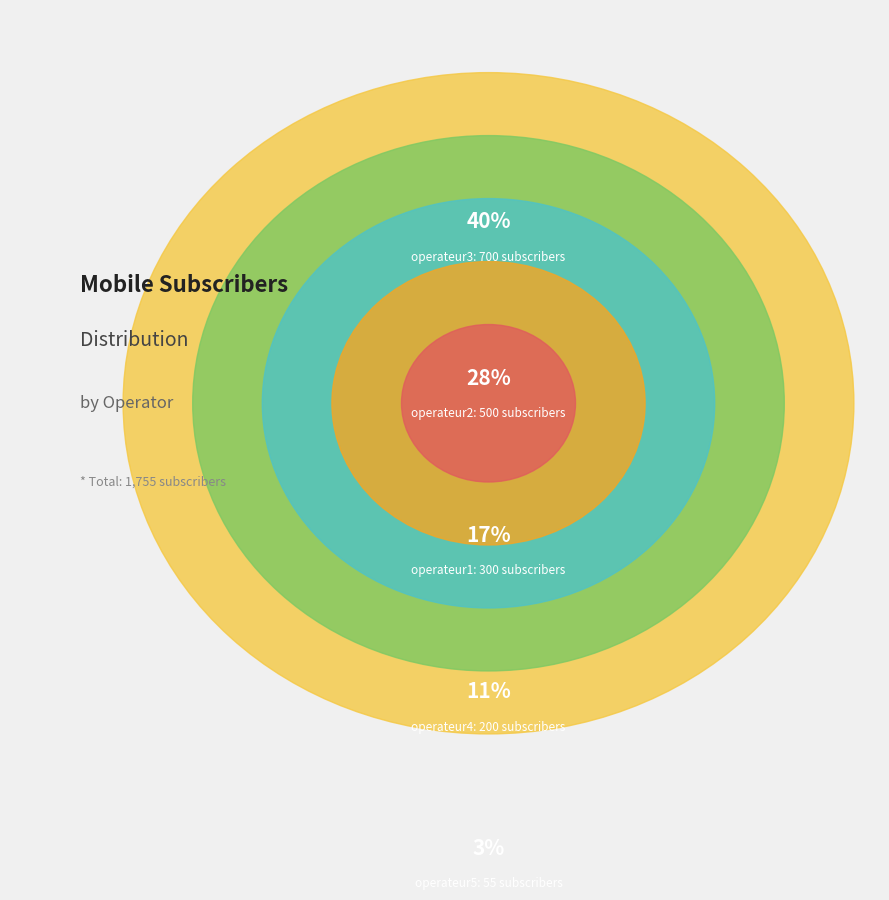

Does any single category account for the majority?

No